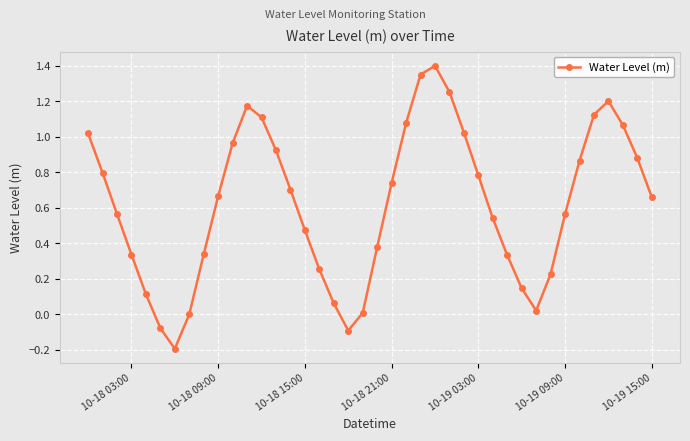

How many interior local valleys (lower than both neighbors) does the data have?

3